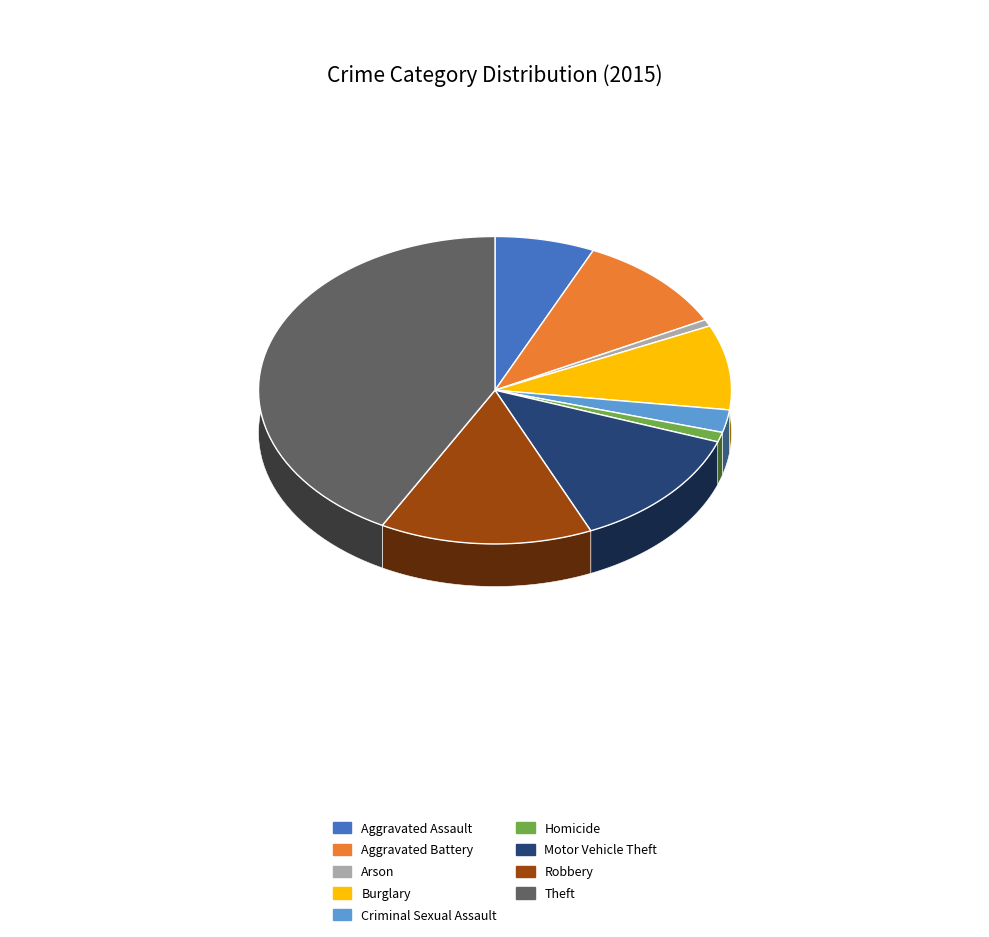

Rank the categories by value from lowest to highest.

Arson, Homicide, Criminal Sexual Assault, Aggravated Assault, Burglary, Aggravated Battery, Motor Vehicle Theft, Robbery, Theft